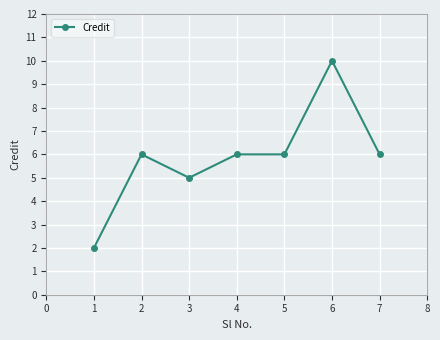

What is the minimum value shown in the chart?

2